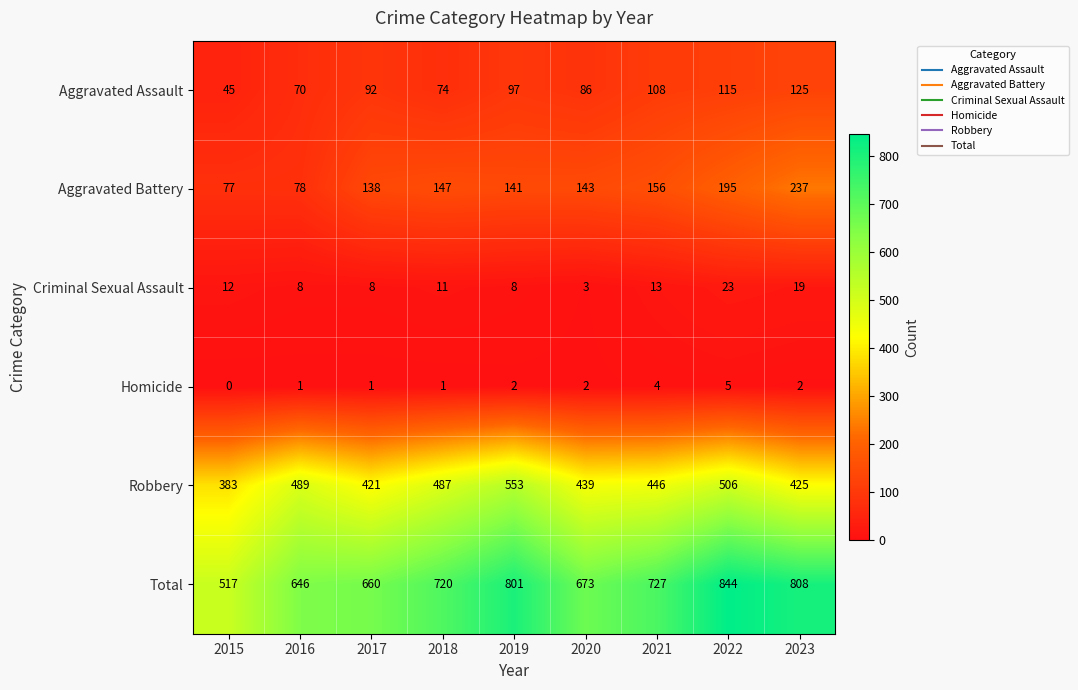

Which series has the largest total across all categories?

Total